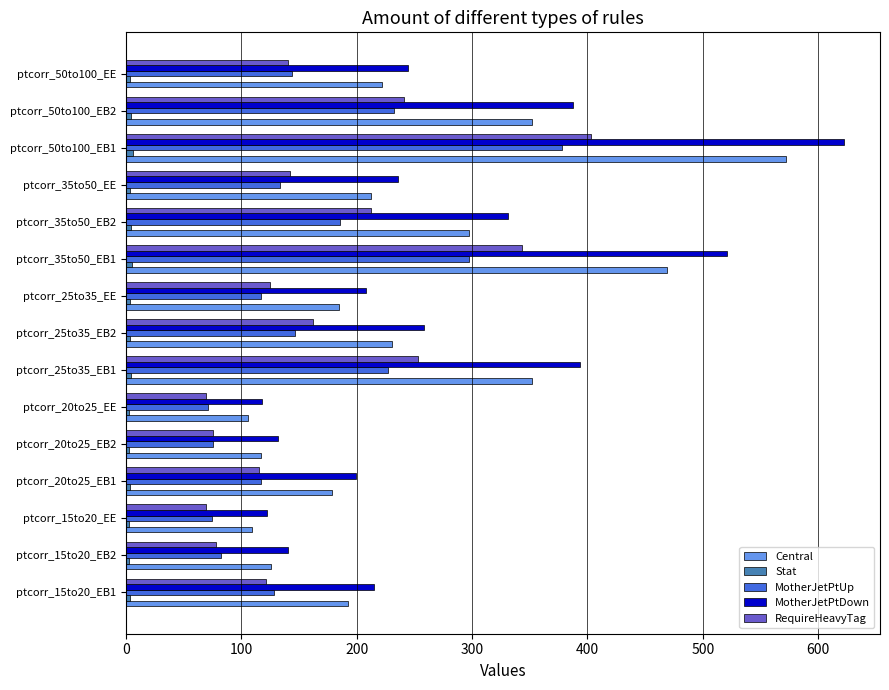

How many distinct data groups are displayed?

5